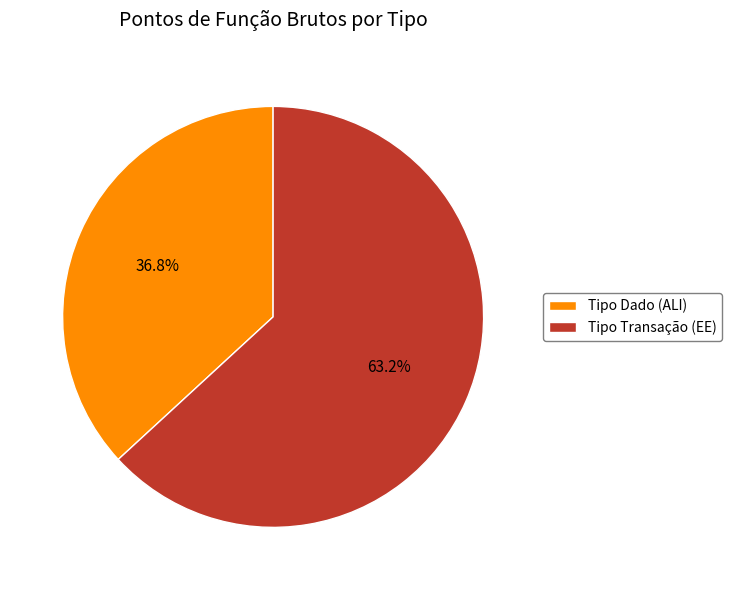

To the nearest percent, what percentage of the pie is Tipo Dado (ALI)?

37%